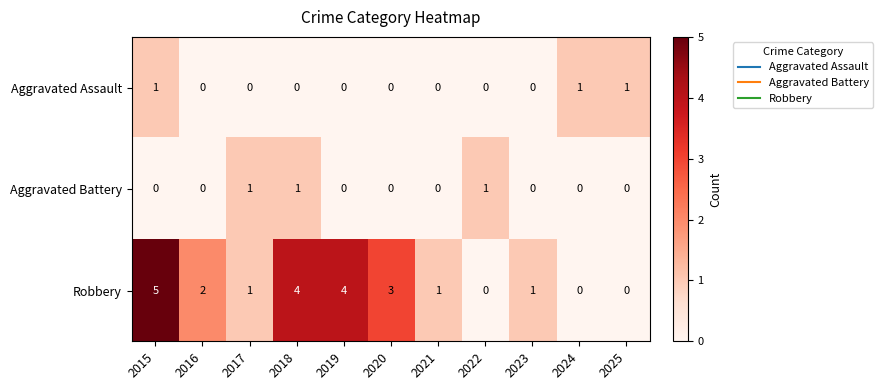

What is the difference between the second highest and minimum values in the Robbery series?

4